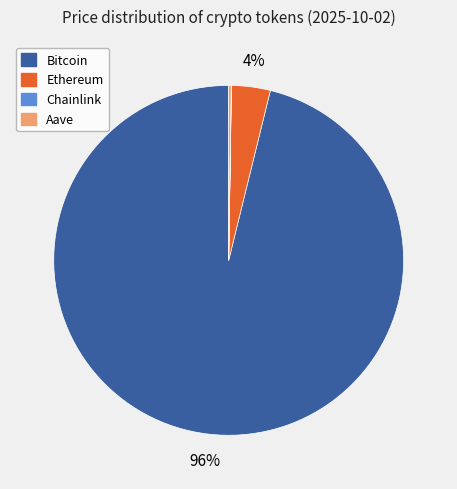

To the nearest percent, what is the difference between the largest and smallest slice percentages?

96%